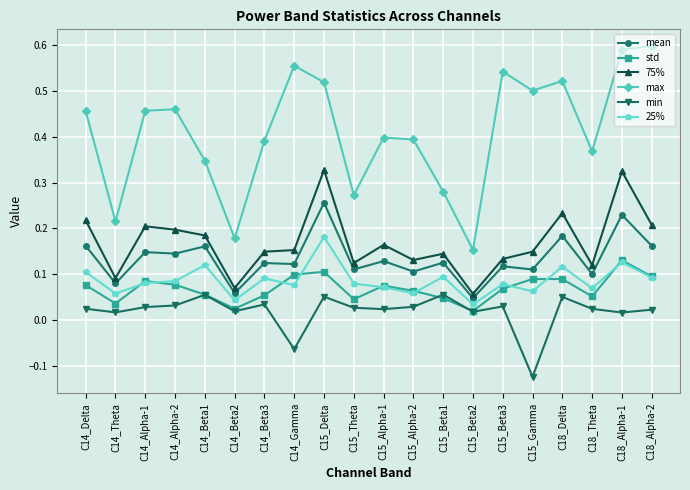

How many interior local valleys does the max series have?

6